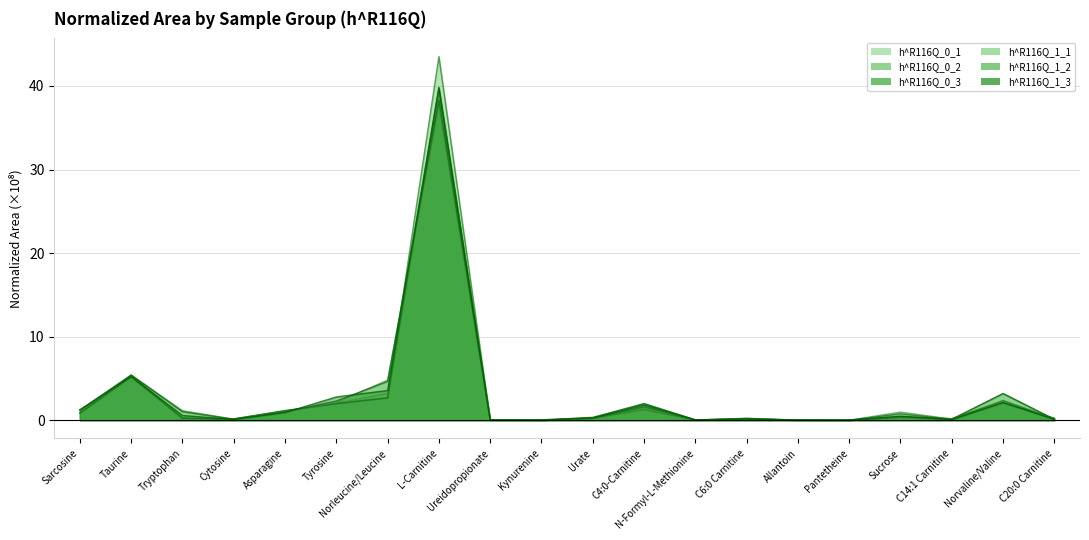

The h^R116Q_0_3 series shows 0.0 at N-Formyl-L-Methionine. True or false?

False